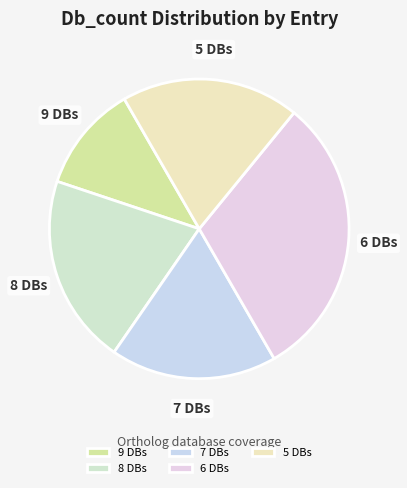

Count the number of slices in the pie.

5